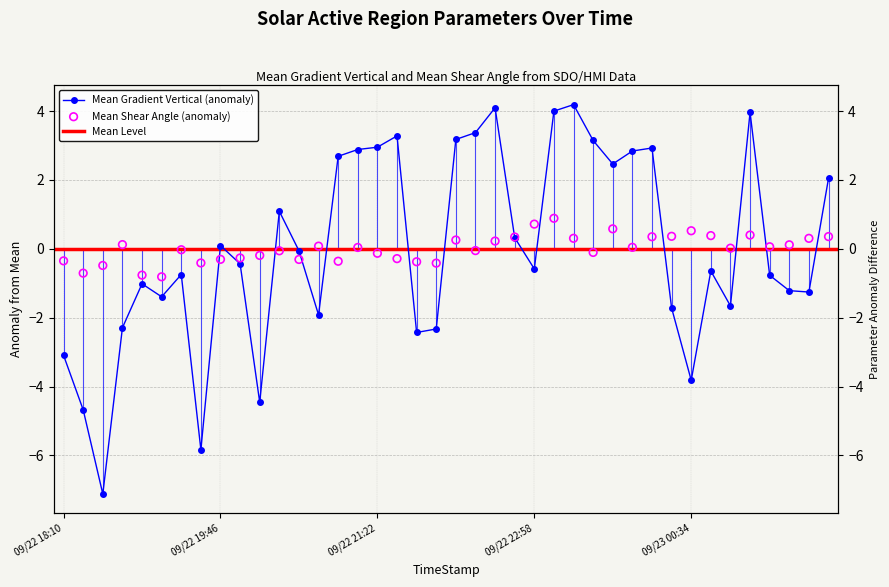

Which series contains the lowest Y value?

Mean Gradient Vertical